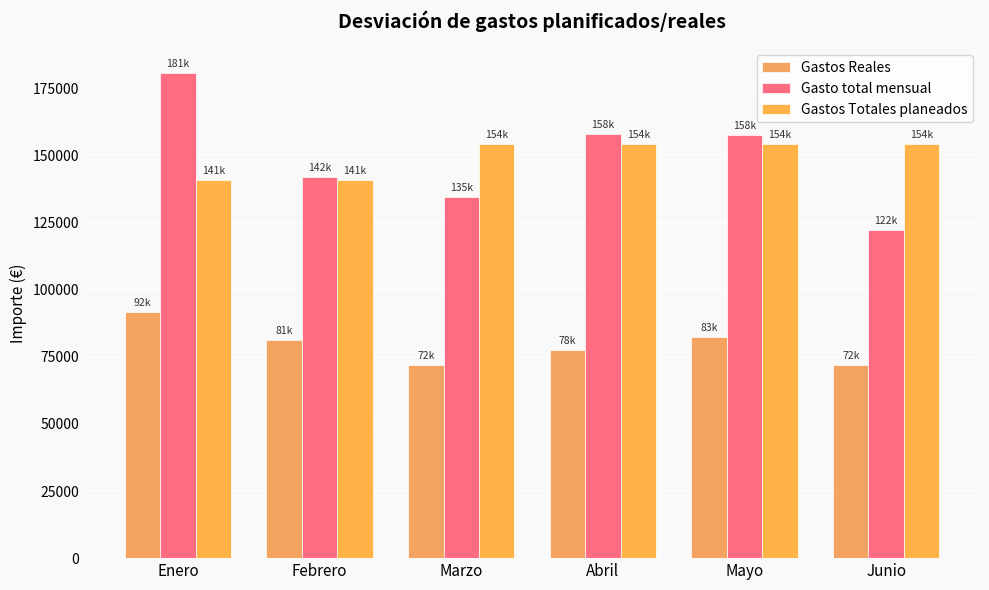

What is the value of the Gastos Totales planeados bar at the 2nd from the left?

140990.8